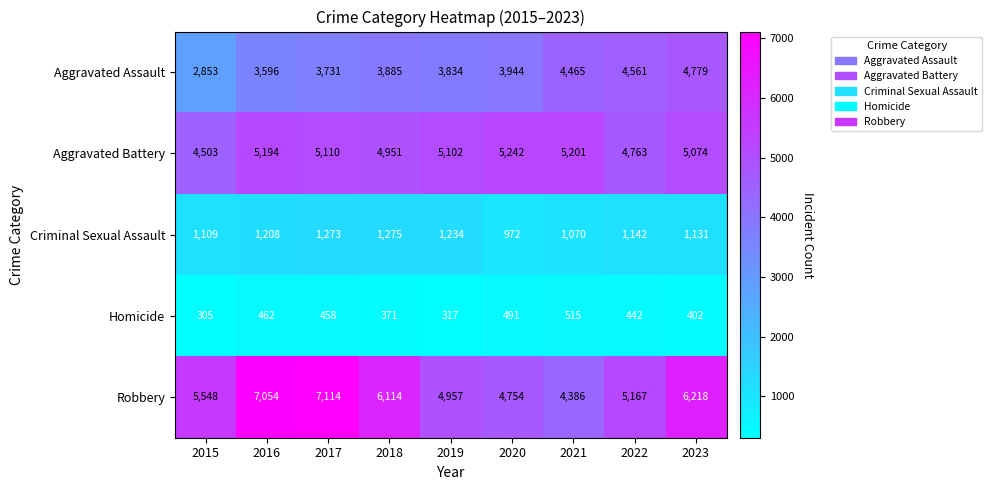

What is the difference between the maximum and minimum values in the Aggravated Battery series?

739